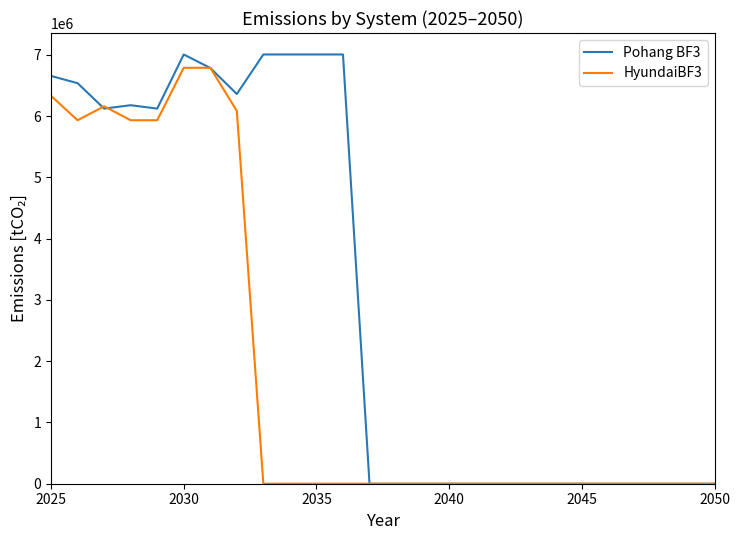

Which series has the largest range (max minus min)?

Pohang BF3